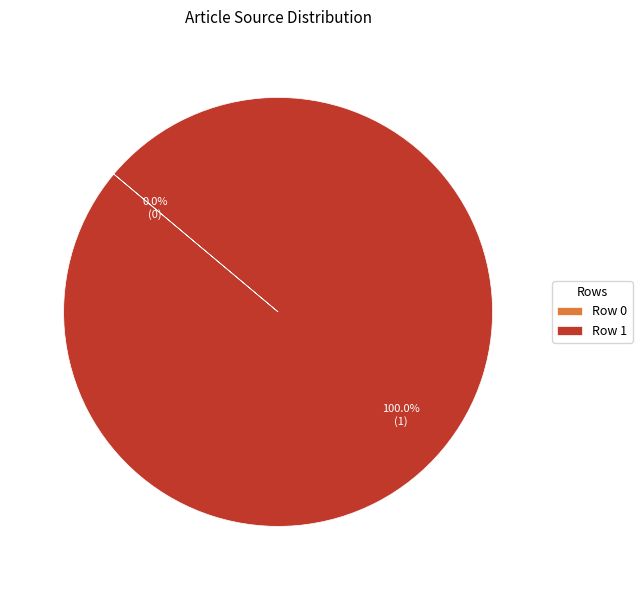

Which category has the biggest portion of the pie?

Row 1